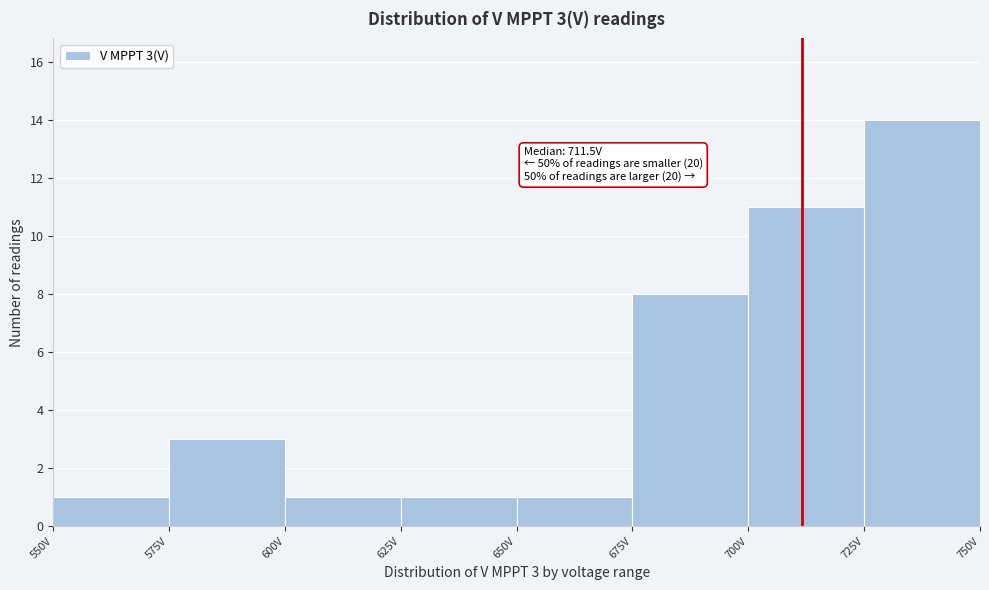

Which range on the x-axis has the tallest bar?

725 to 750